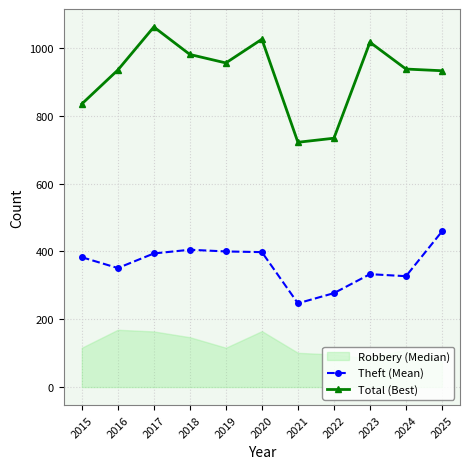

Is it true that Total (Best) equals 1507 at 2024?

False